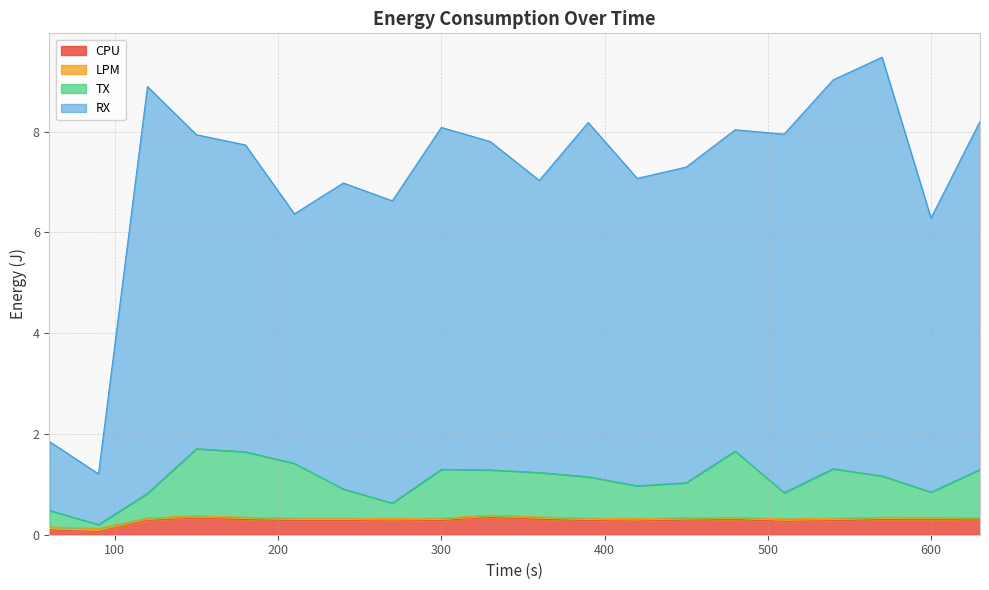

How many series are shown in this chart?

4